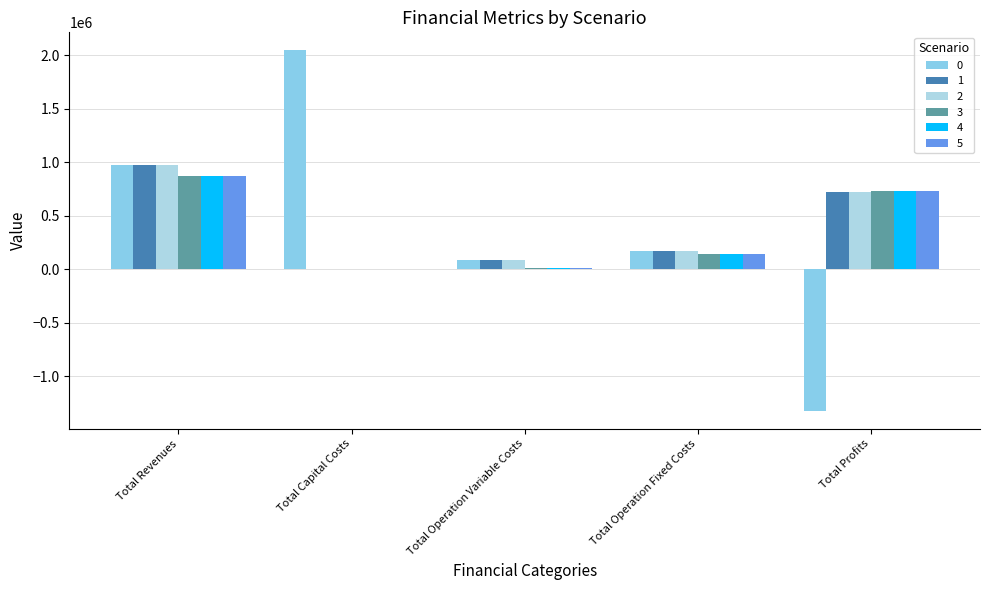

How many groups of bars are there?

5